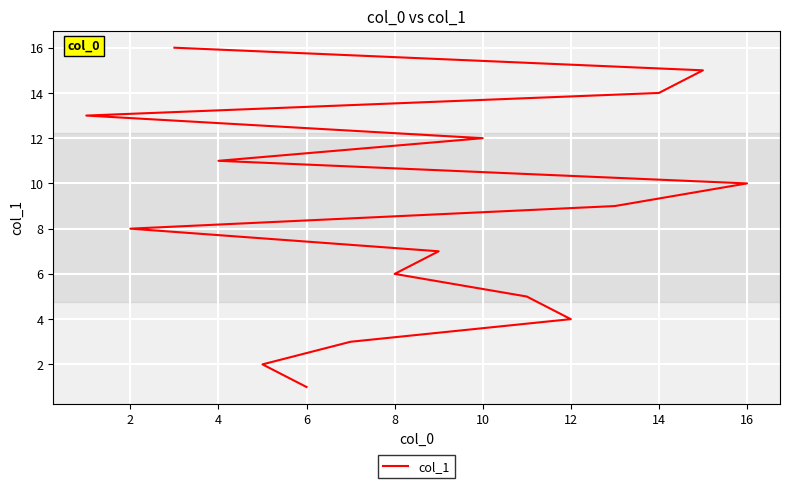

True or false: there are more than 2 points higher than both neighbors.

False